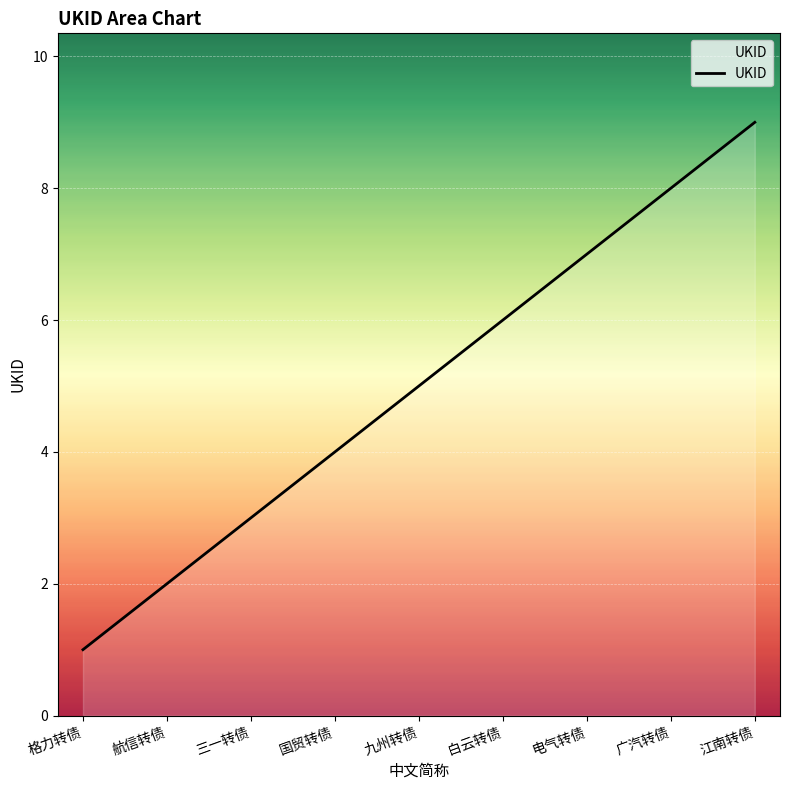

List the labels in order of value, largest first.

江南转债, 广汽转债, 电气转债, 白云转债, 九州转债, 国贸转债, 三一转债, 航信转债, 格力转债